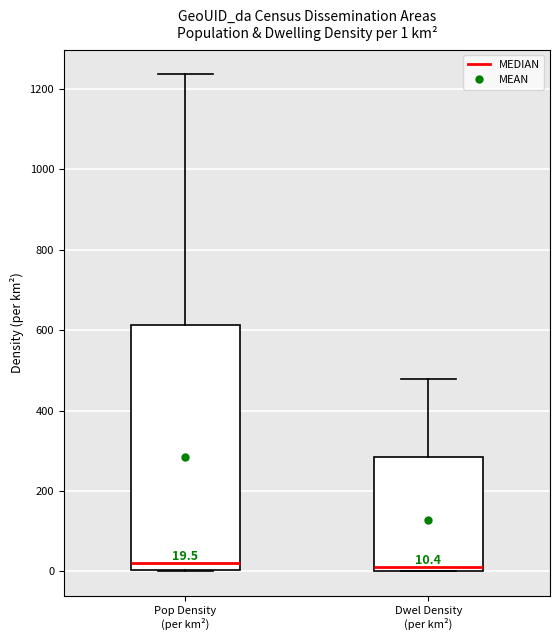

Which box is the tallest, from its lower edge to its upper edge?

Pop Density (per km²)